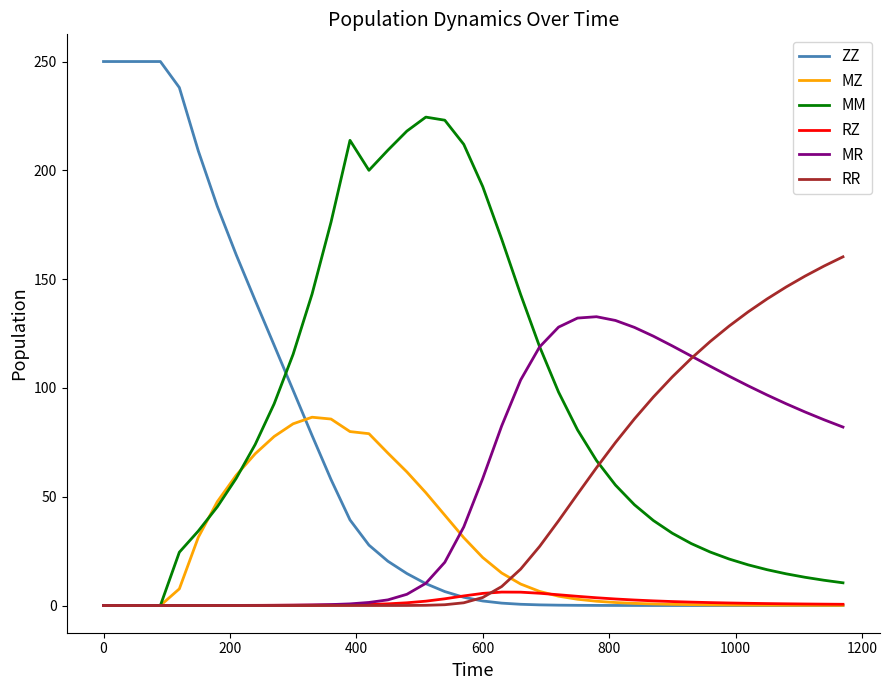

What are all the series names shown in the legend?

ZZ, MZ, MM, RZ, MR, RR